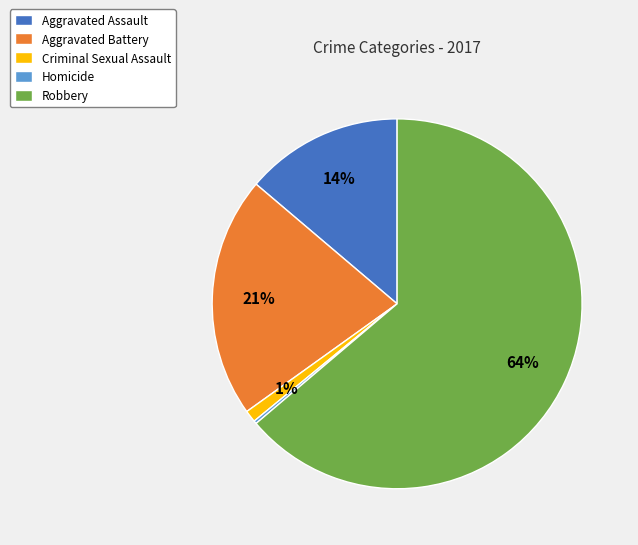

Combined, do Criminal Sexual Assault and Aggravated Battery account for over 50%?

No